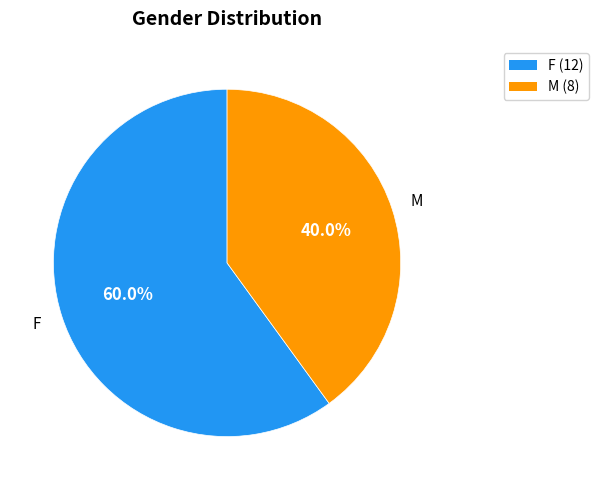

To the nearest percent, what is the difference between the largest and smallest slice percentages?

20%